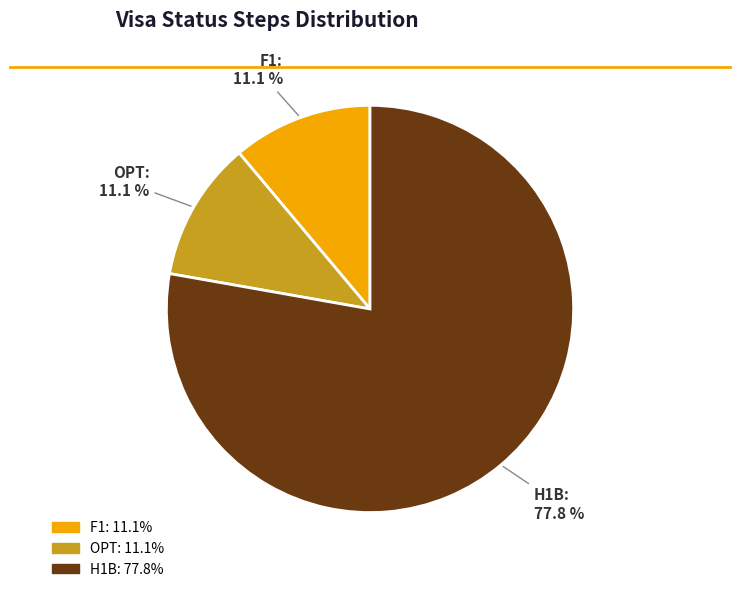

The F1 slice represents 11% of the pie. True or false?

True